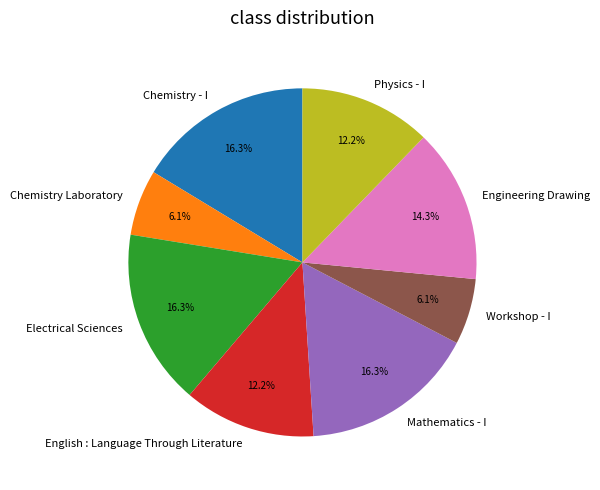

Count the number of slices in the pie.

8